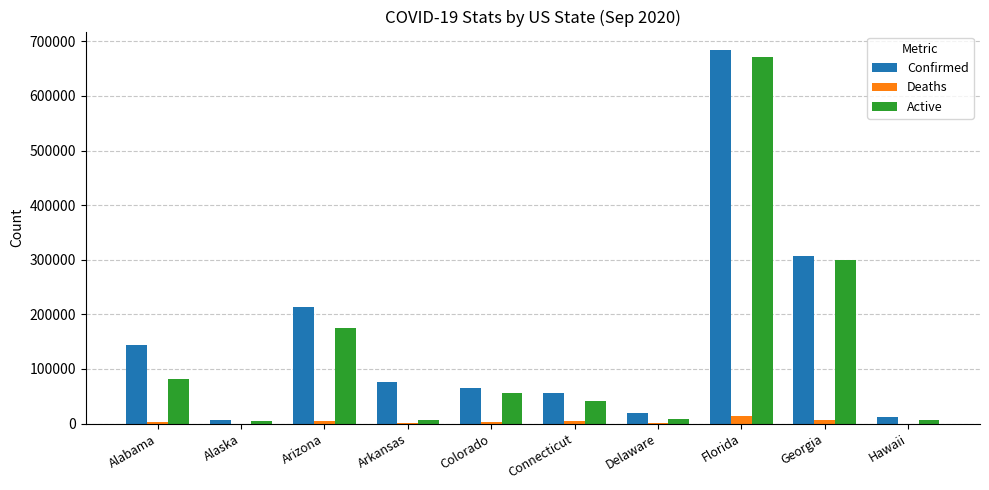

The Confirmed series shows 11403 at Hawaii. True or false?

True